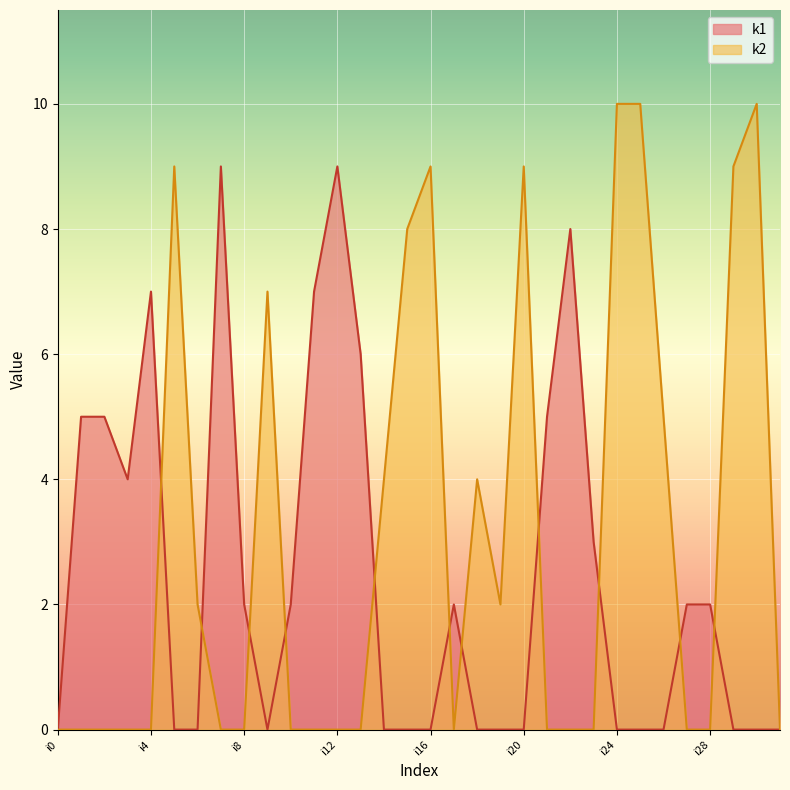

How many values in the k2 series exceed 0?

14